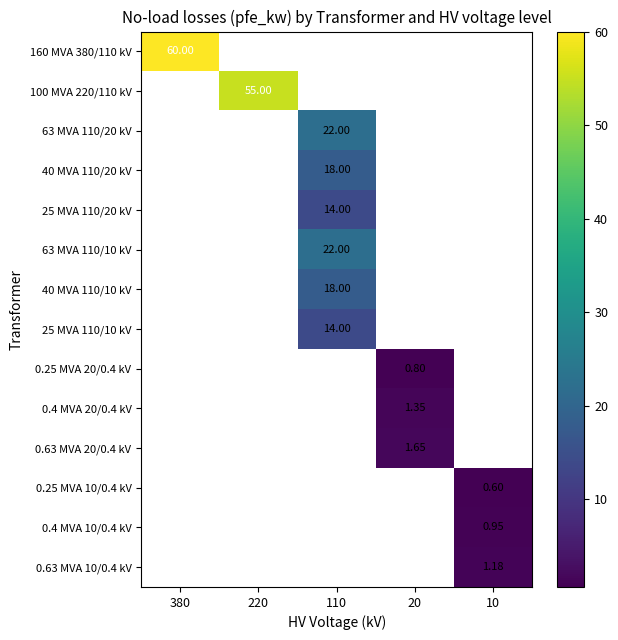

The value of 25 MVA 110/10 kV at 110 is 14.0. True or false?

True